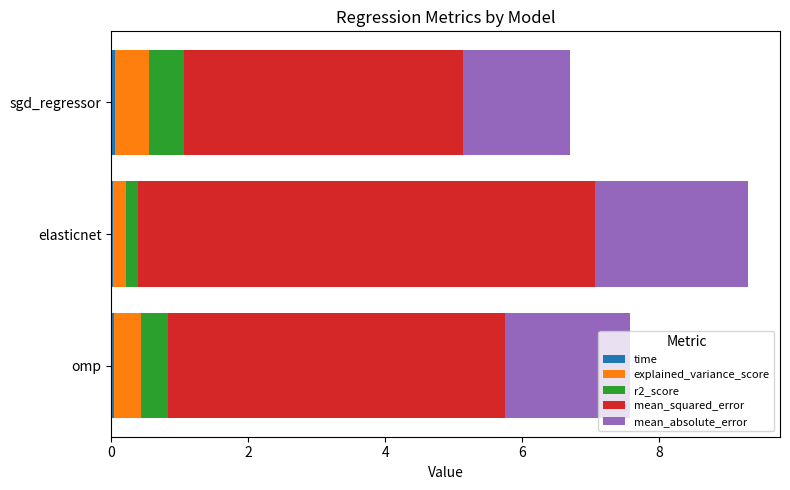

At which category is the sum across all series the highest?

elasticnet